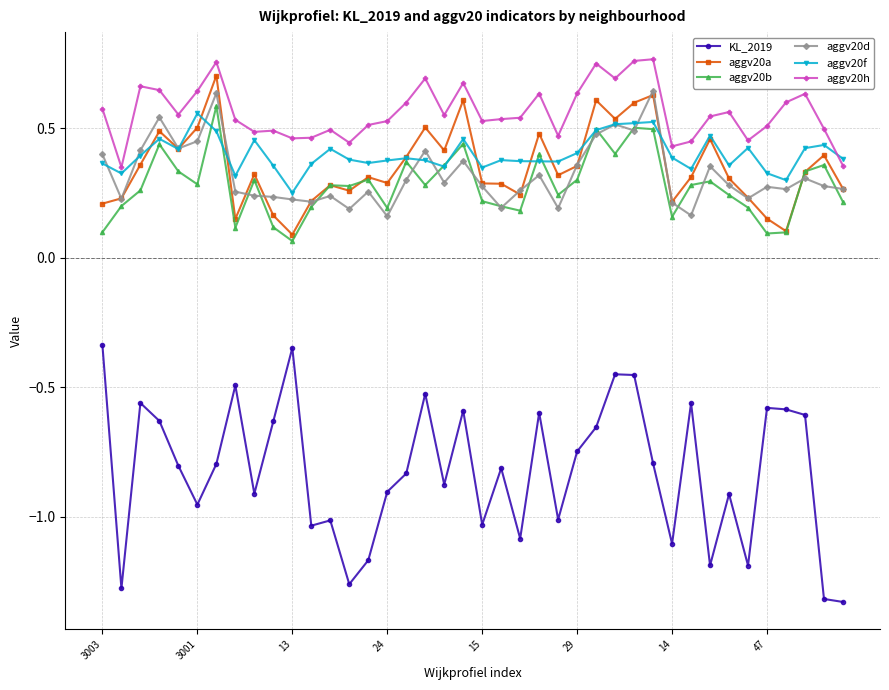

How many aggv20b values are between 0 and 1?

40